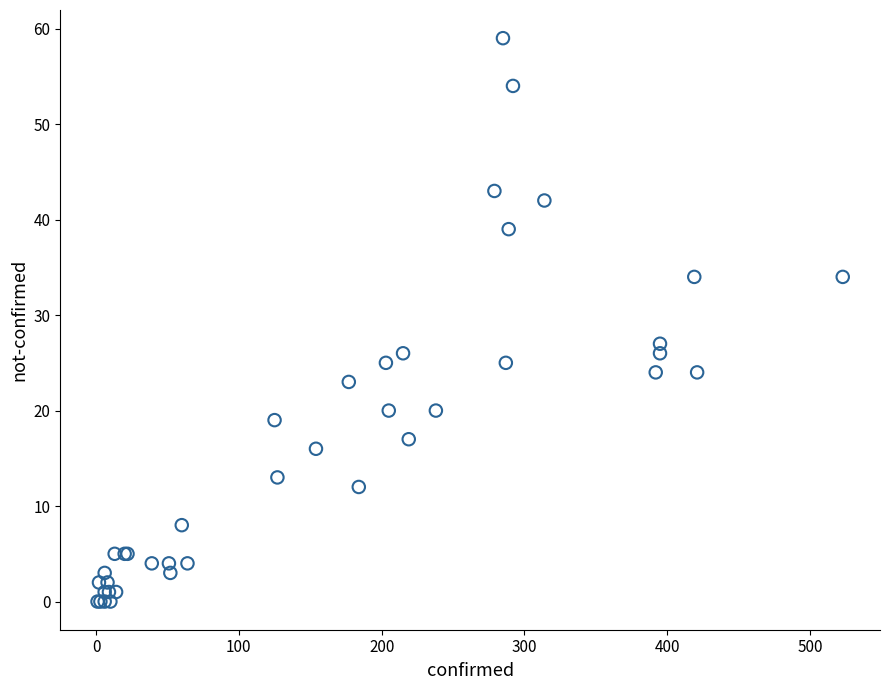

What Y value in the scatter plot is closest to 29?

27